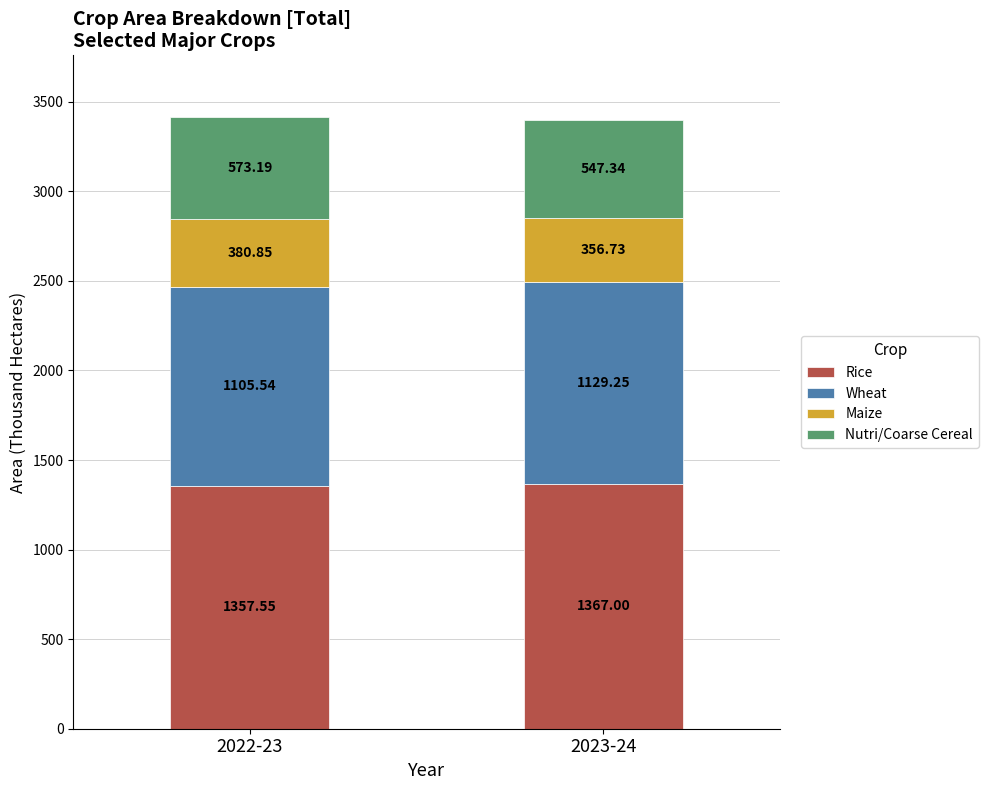

At which category is the sum across all series the highest?

2022-23